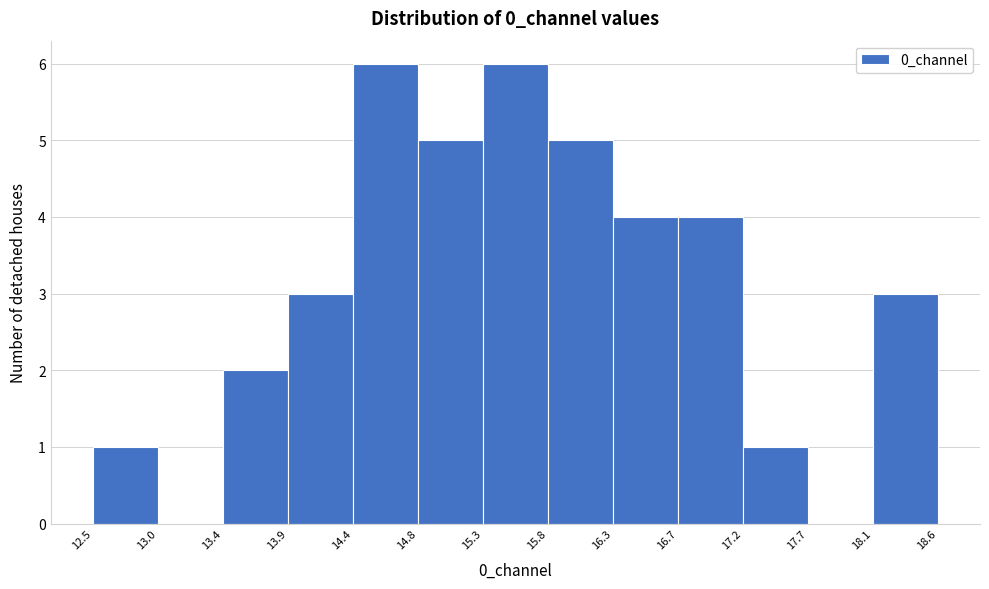

Reading left to right, transcribe this chart: for each bar, give the range it covers on the x-axis and its height. The values are not printed on the chart, so give them approximately, as read against the axis.

12.5 to 13.0: 1
13.0 to 13.4: 0
13.4 to 13.9: 2
13.9 to 14.4: 3
14.4 to 14.8: 6
14.8 to 15.3: 5
15.3 to 15.8: 6
15.8 to 16.3: 5
16.3 to 16.7: 4
16.7 to 17.2: 4
17.2 to 17.7: 1
17.7 to 18.1: 0
18.1 to 18.6: 3